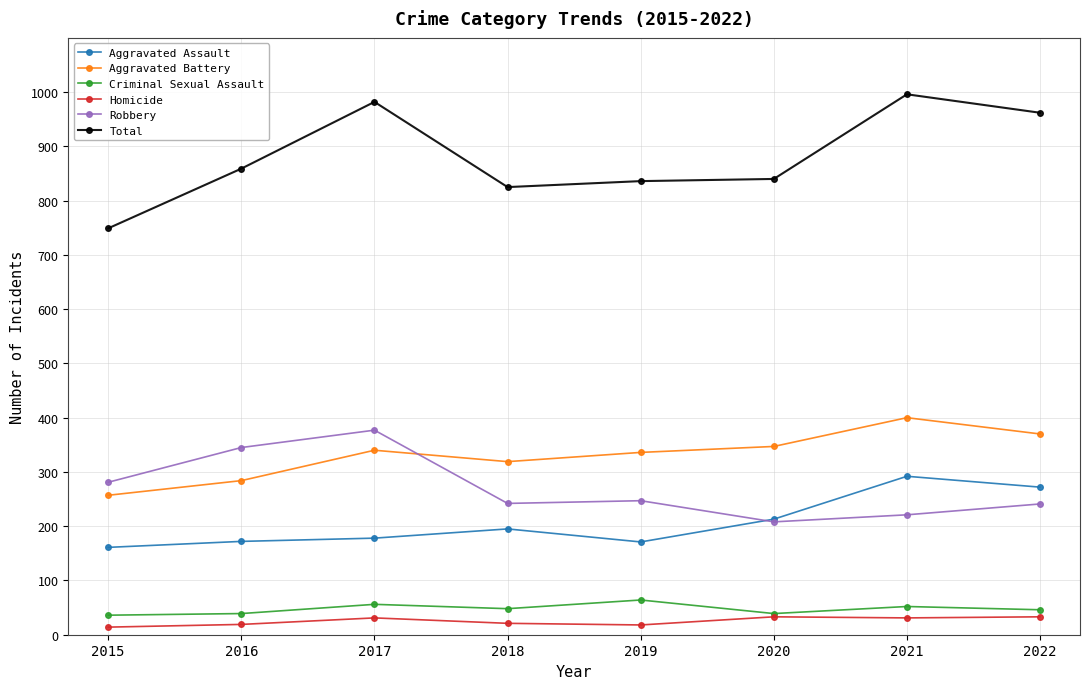

Is the value of Aggravated Battery at 2016 greater than the value of Homicide at 2017?

Yes